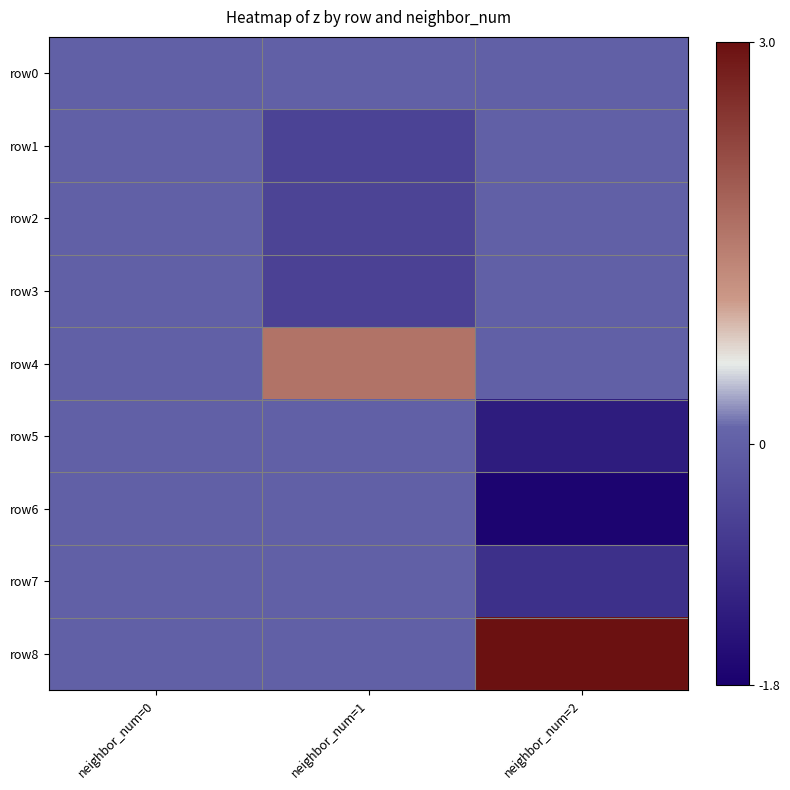

Reading left to right, extract all data points from this chart.

row0: neighbor_num=0=0.0	neighbor_num=1=0.0	neighbor_num=2=0.0
row1: neighbor_num=0=0.0	neighbor_num=1=-0.5	neighbor_num=2=0.0
row2: neighbor_num=0=0.0	neighbor_num=1=-0.5	neighbor_num=2=0.0
row3: neighbor_num=0=0.0	neighbor_num=1=-0.5	neighbor_num=2=0.0
row4: neighbor_num=0=0.0	neighbor_num=1=1.6	neighbor_num=2=0.0
row5: neighbor_num=0=0.0	neighbor_num=1=0.0	neighbor_num=2=-1.3
row6: neighbor_num=0=0.0	neighbor_num=1=0.0	neighbor_num=2=-1.7
row7: neighbor_num=0=0.0	neighbor_num=1=0.0	neighbor_num=2=-0.9
row8: neighbor_num=0=0.0	neighbor_num=1=0.0	neighbor_num=2=3.0